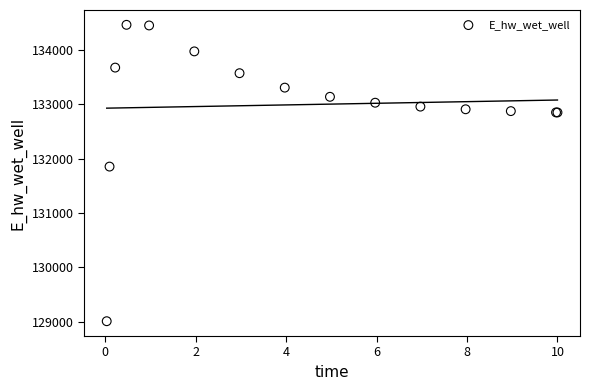

What Y value in the scatter plot is closest to 131735?

131853.6